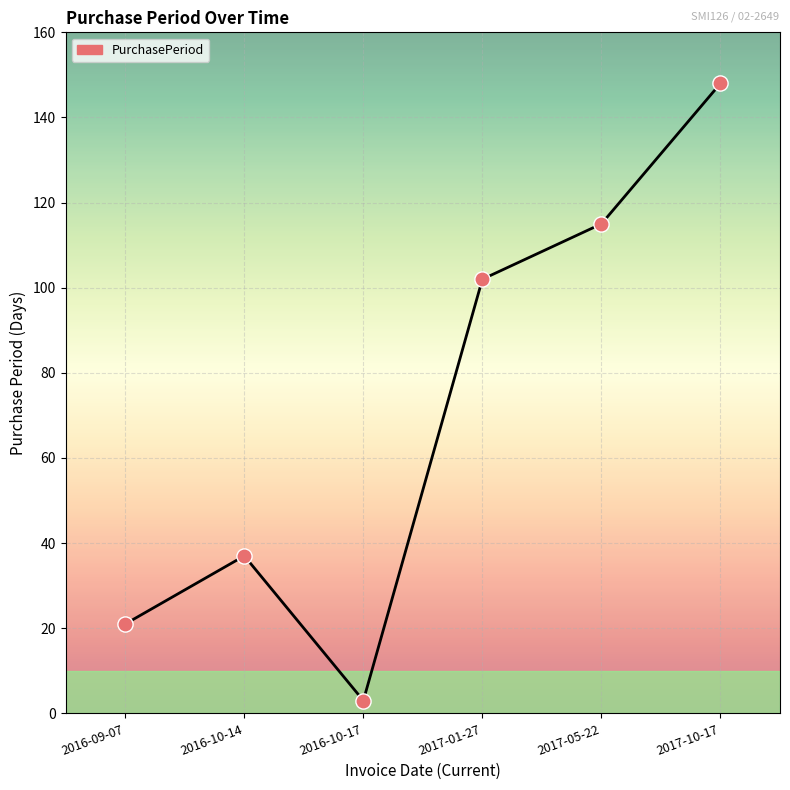

What is the change in value from 2016-10-14 to 2017-10-17?

+111